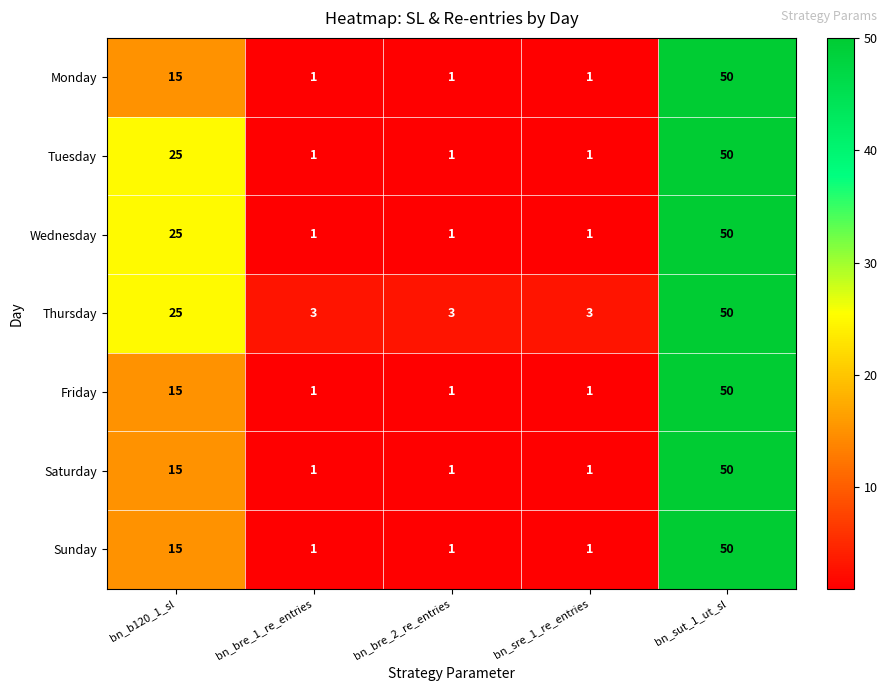

The value of Friday at bn_bre_1_re_entries is 2. True or false?

False